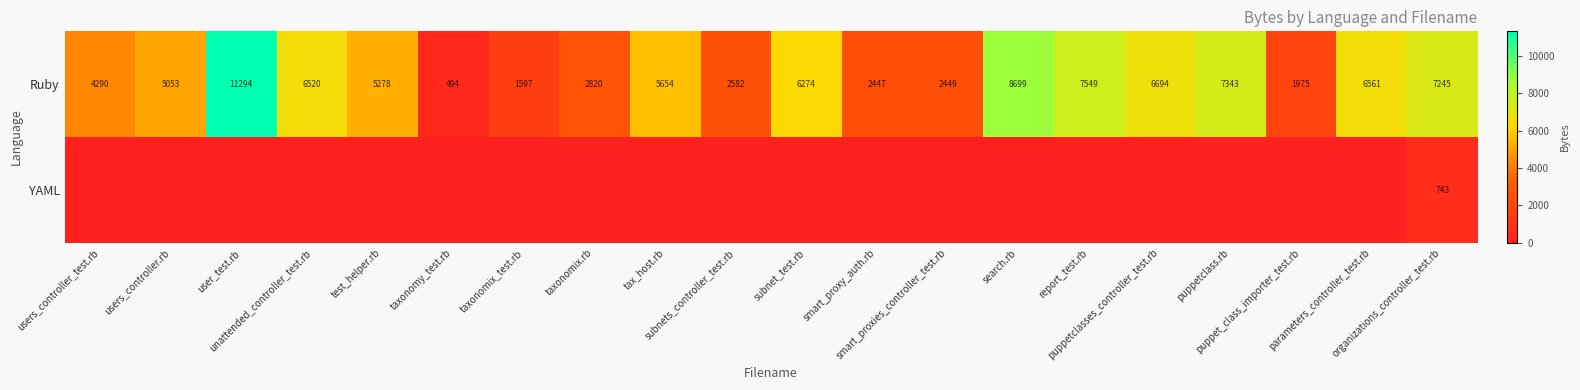

At which label does Ruby reach its peak?

user_test.rb